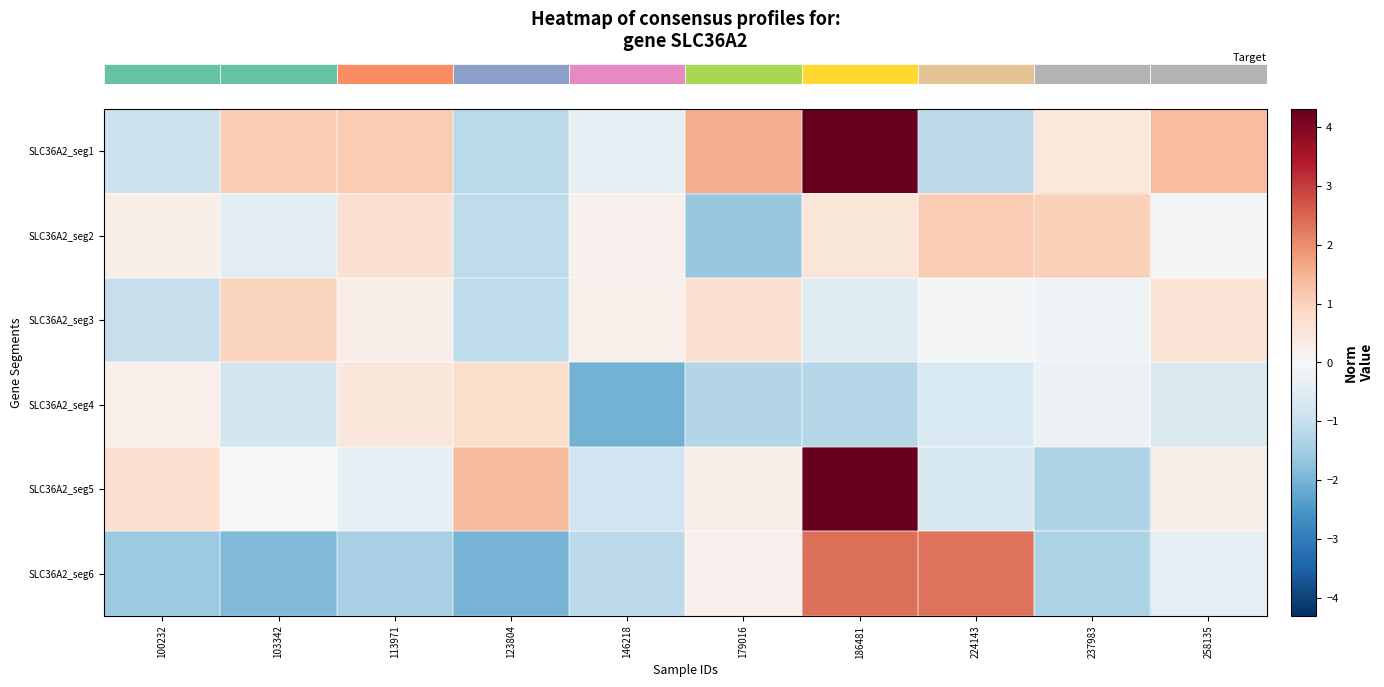

Rank the series by their maximum value, from highest to lowest.

row_0, row_4, row_5, row_1, row_2, row_3